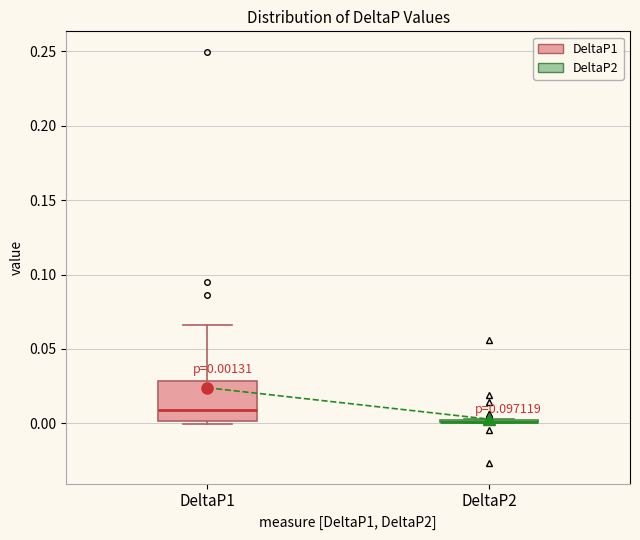

Which box is the tallest, from its lower edge to its upper edge?

DeltaP1